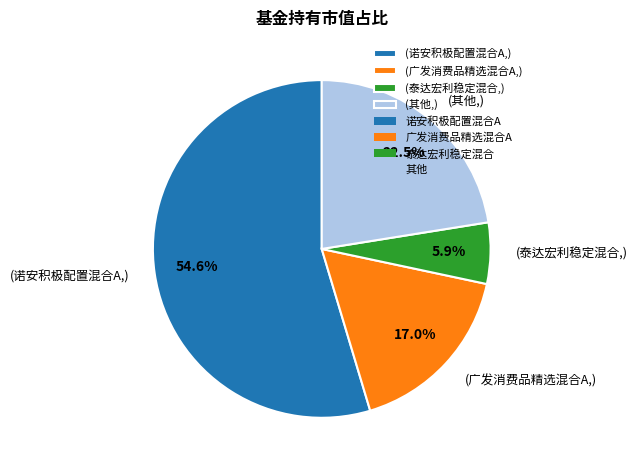

Which slice is the smallest?

(泰达宏利稳定混合,)